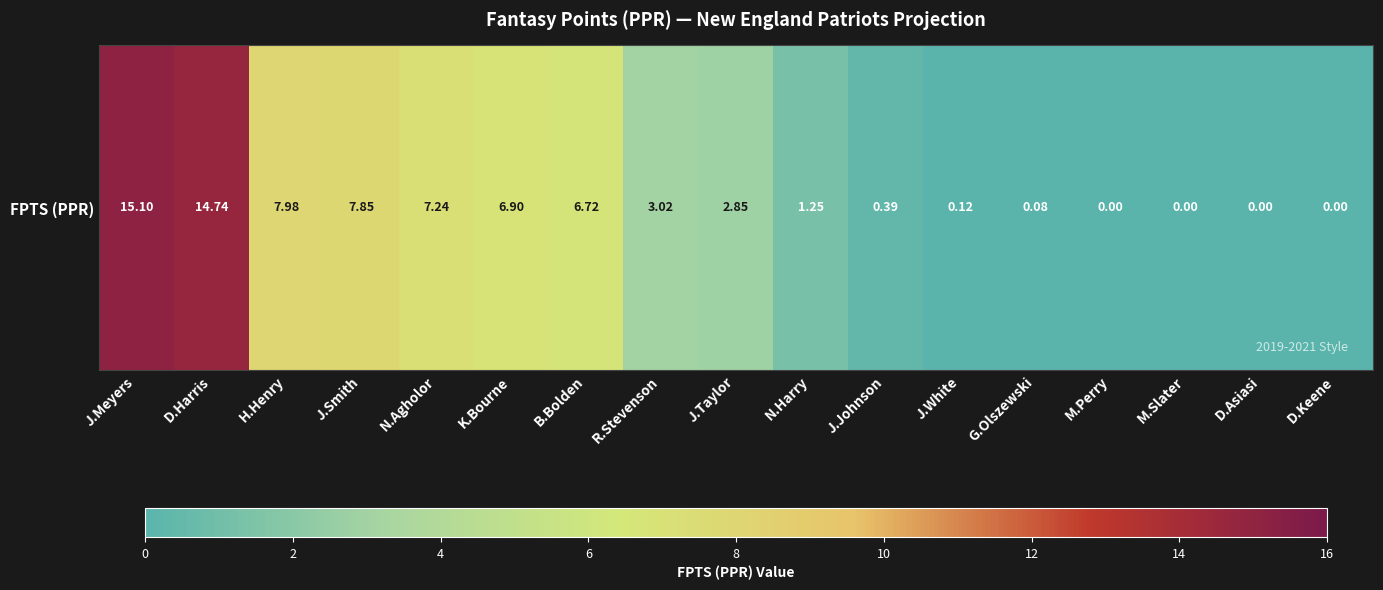

Reading left to right, transcribe all the data shown in this chart.

J.Meyers=15.1	D.Harris=14.7	H.Henry=8.0	J.Smith=7.8	N.Agholor=7.2	K.Bourne=6.9	B.Bolden=6.7	R.Stevenson=3.0	J.Taylor=2.9	N.Harry=1.2	J.Johnson=0.4	J.White=0.1	G.Olszewski=0.1	M.Perry=0.0	M.Slater=0.0	D.Asiasi=0.0	D.Keene=0.0